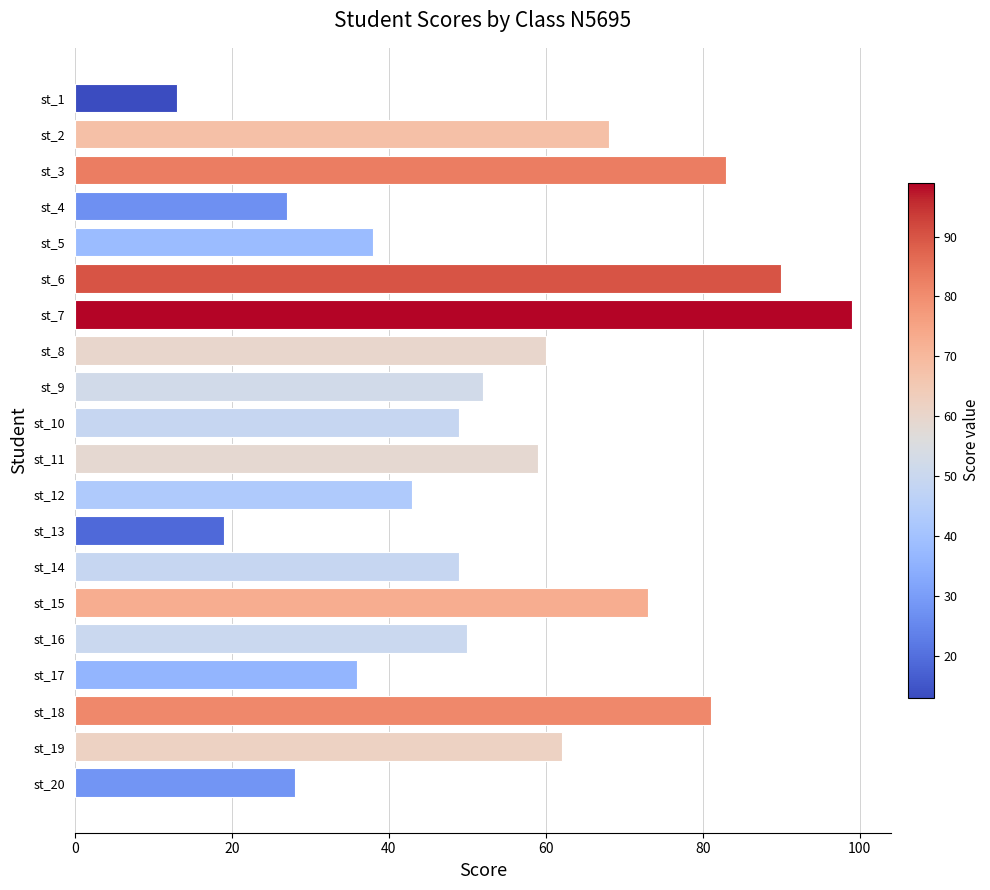

The value at st_16 is 50. True or false?

True